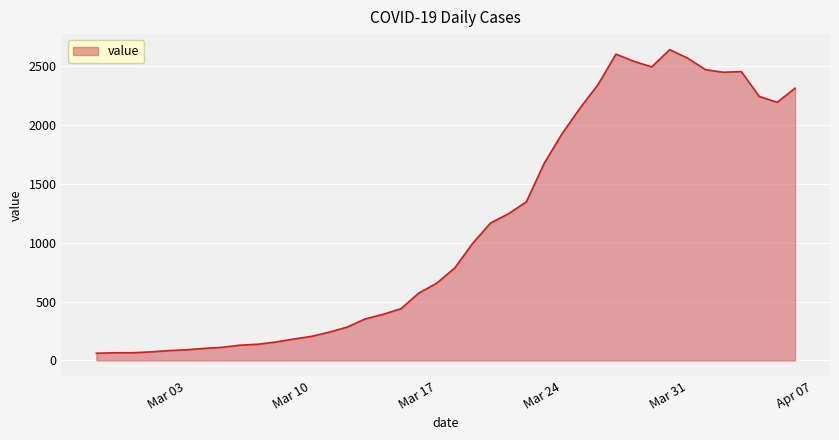

What is the smallest value displayed?

61